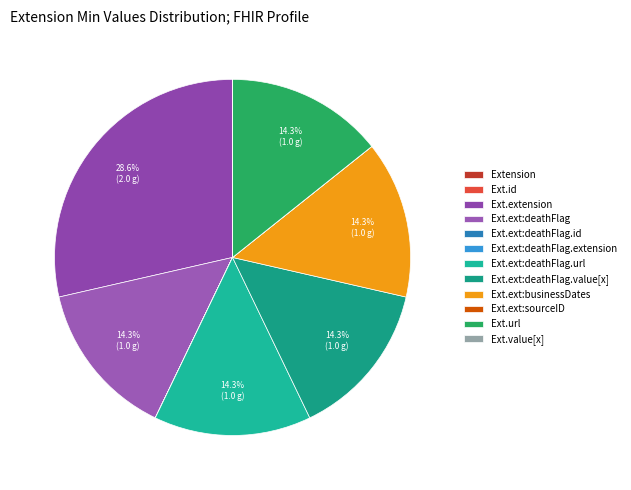

Which slice is the largest?

Ext.extension